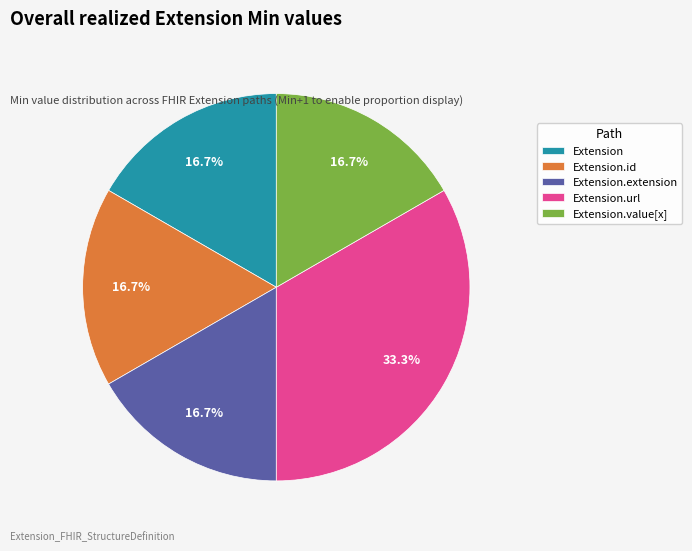

Does any single category account for the majority?

No